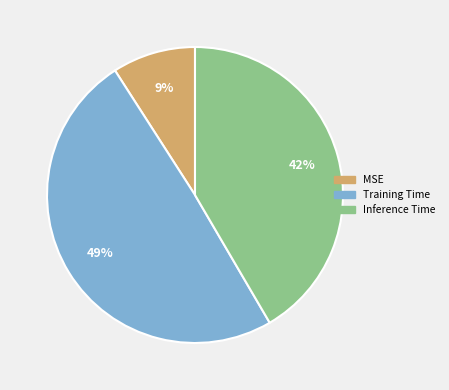

How many slices are in this pie chart?

3